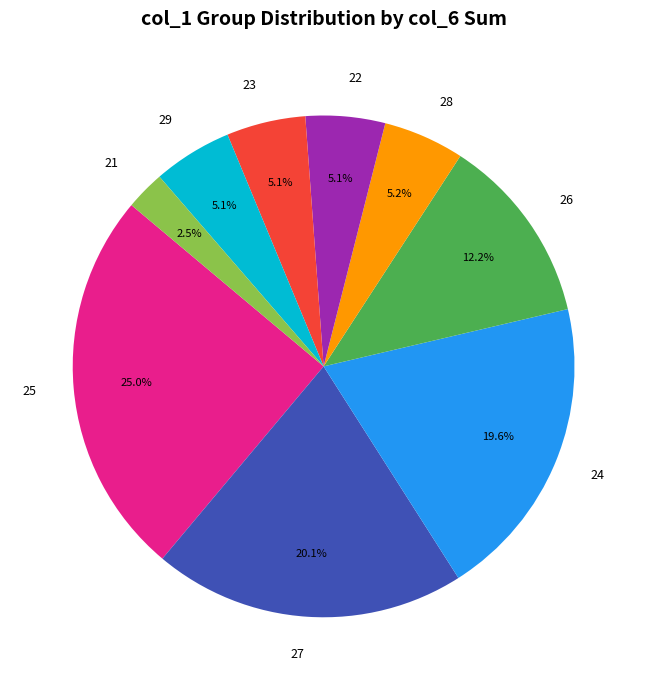

To the nearest percent, what portion does 22 represent?

5%